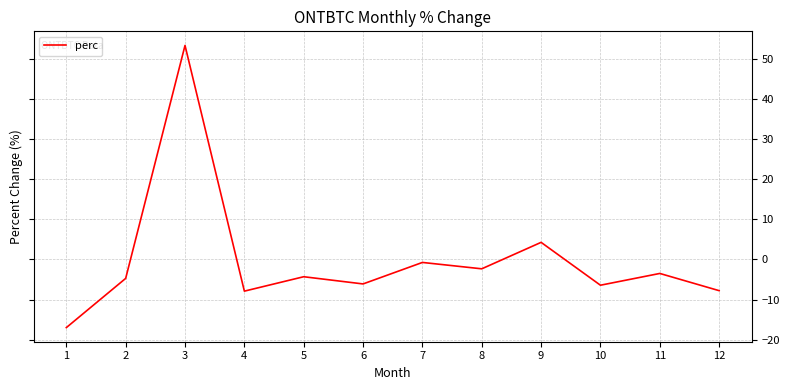

Which has a higher value, 7 or 11?

7